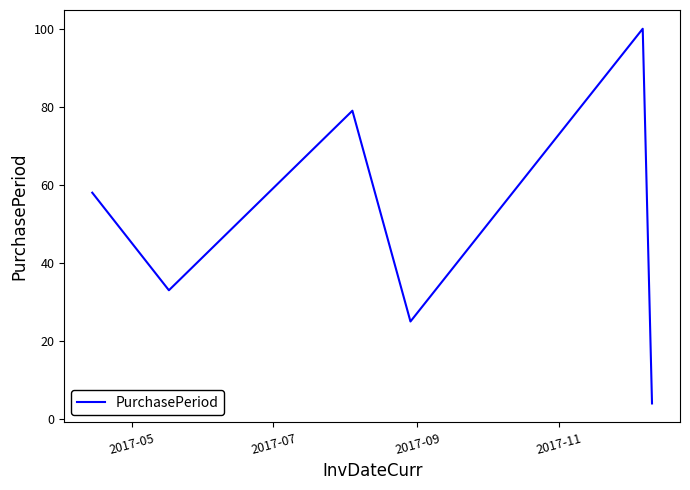

What is the minimum value shown in the chart?

4